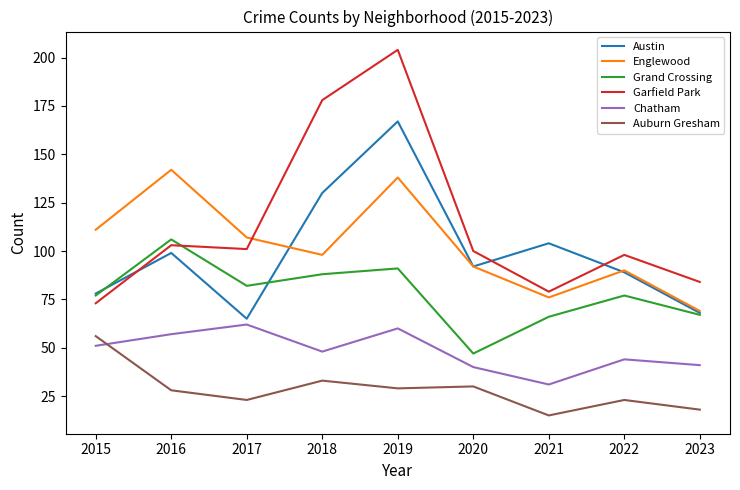

What are all the series names shown in the legend?

Austin, Englewood, Grand Crossing, Garfield Park, Chatham, Auburn Gresham